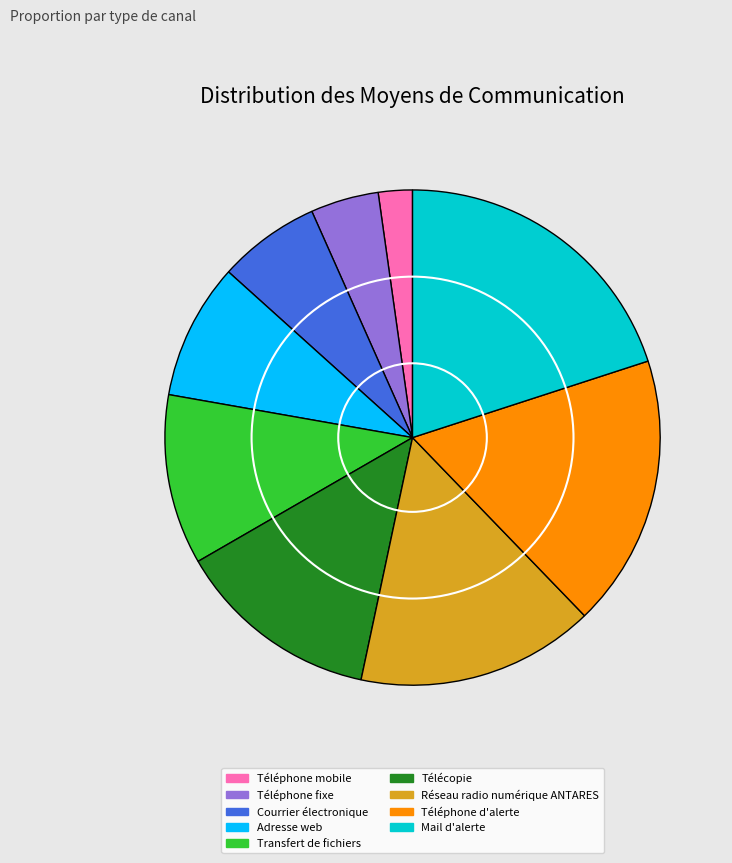

Which has a higher value, Télécopie or Téléphone d'alerte?

Téléphone d'alerte